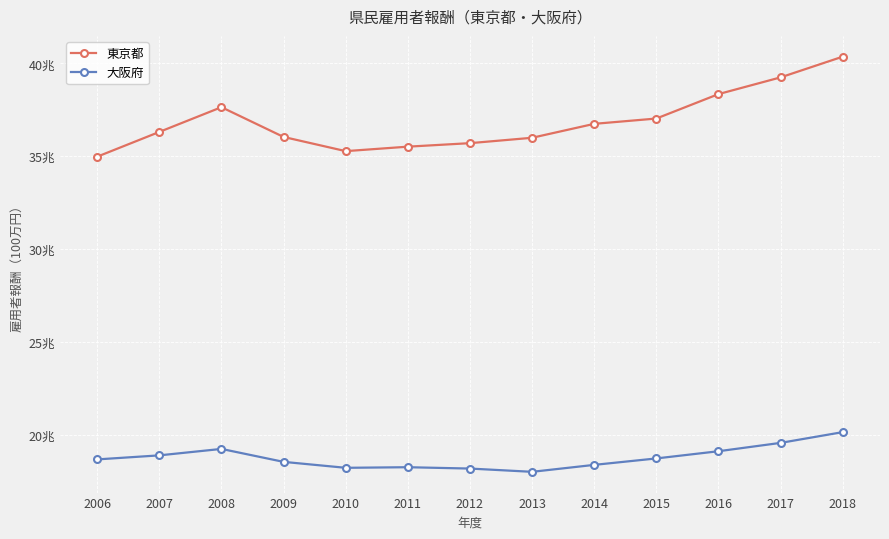

What are all the series names shown in the legend?

東京都, 大阪府